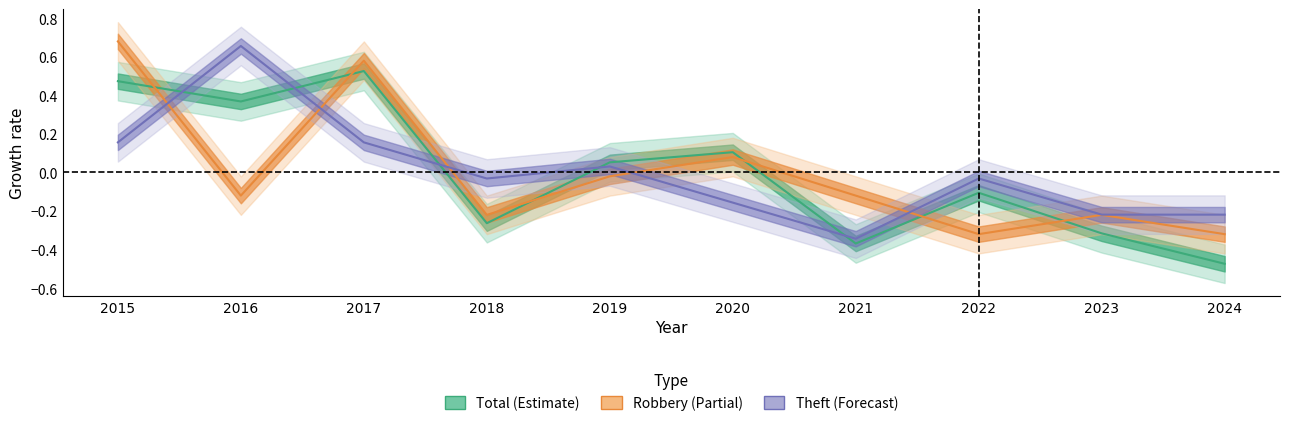

What is the value of the Robbery point at the 10th from the left?

-0.3